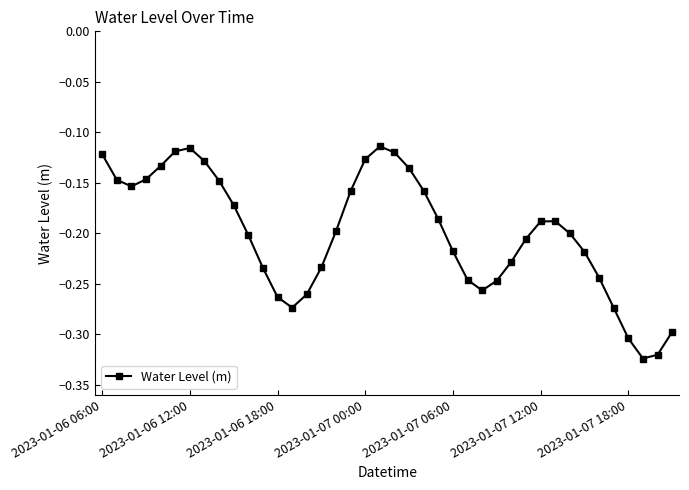

True or false: there are more than 0 points higher than both neighbors.

True